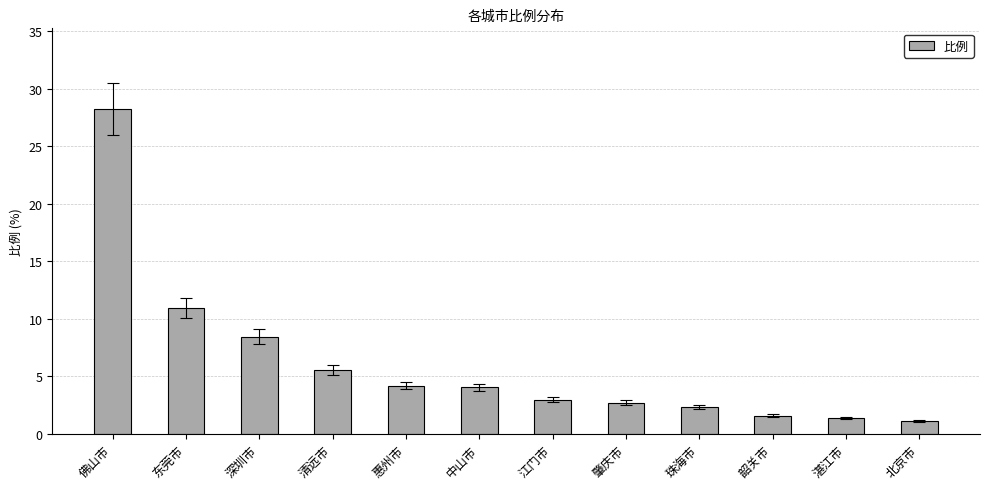

Read the value at 湛江市.

1.4